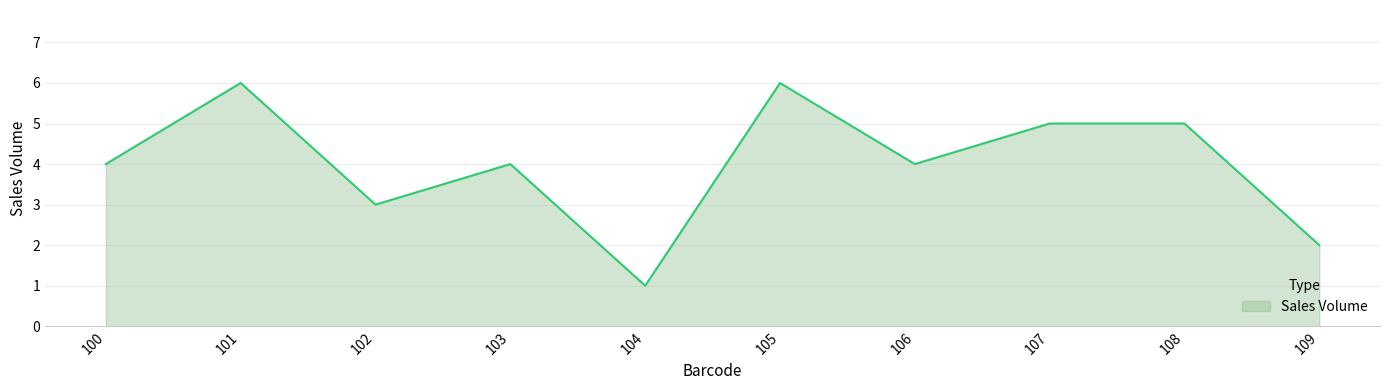

Is it true that the value at 104 is 1?

True